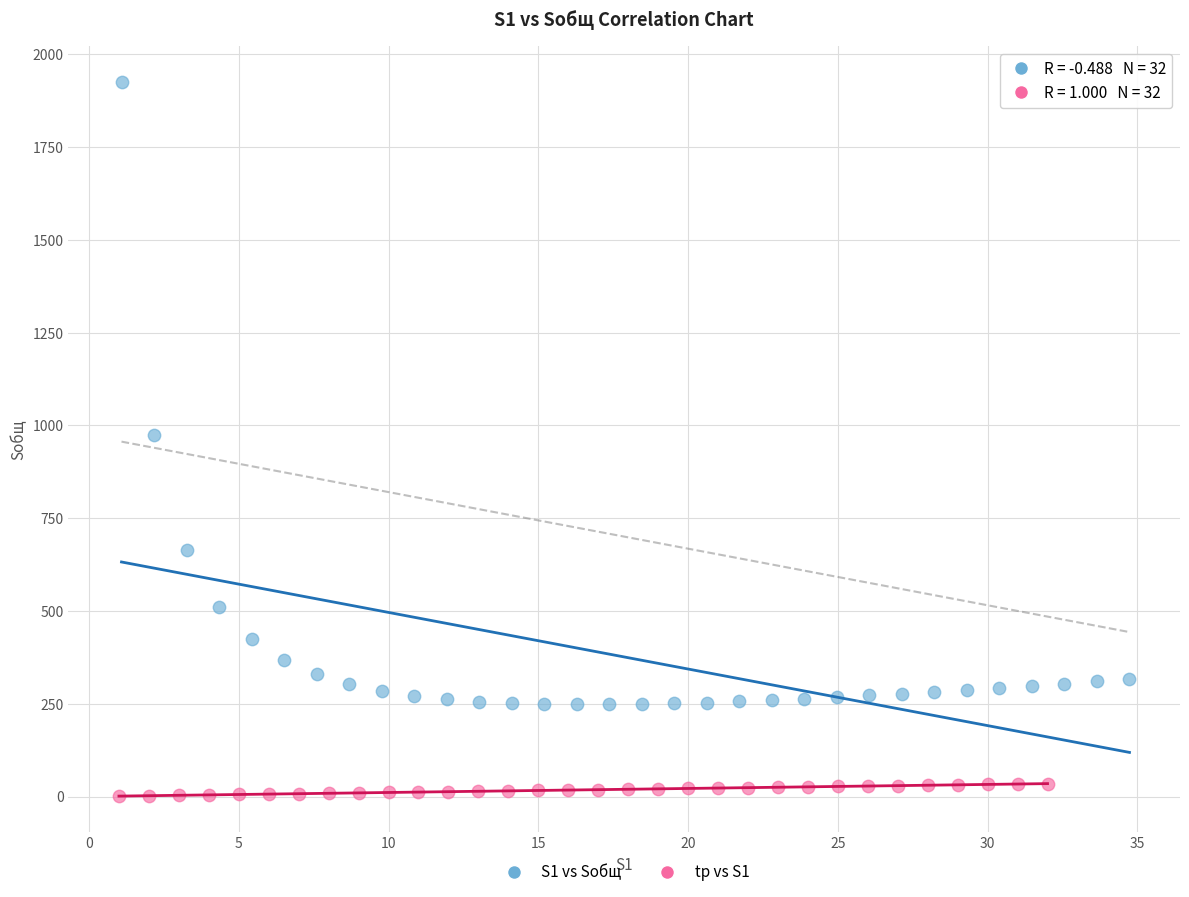

Which series has the widest spread of Y values?

S1 vs Sобщ